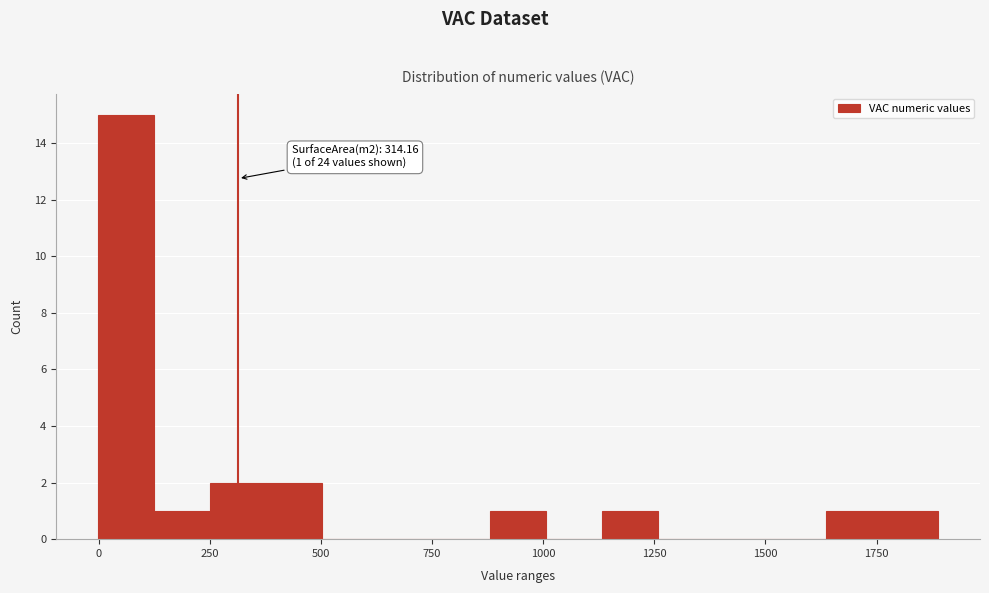

Around what value on the x-axis is the tallest bar? Give the approximate position of its centre, as read against the axis.

50